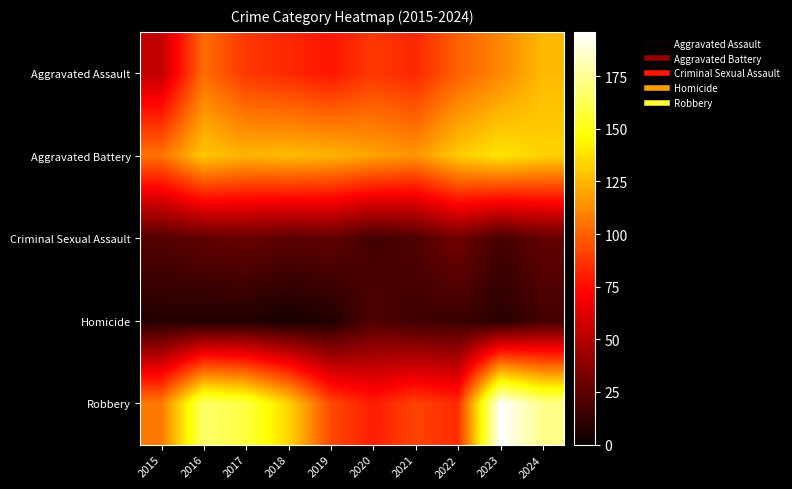

What is the total value across all series at 2021?

326